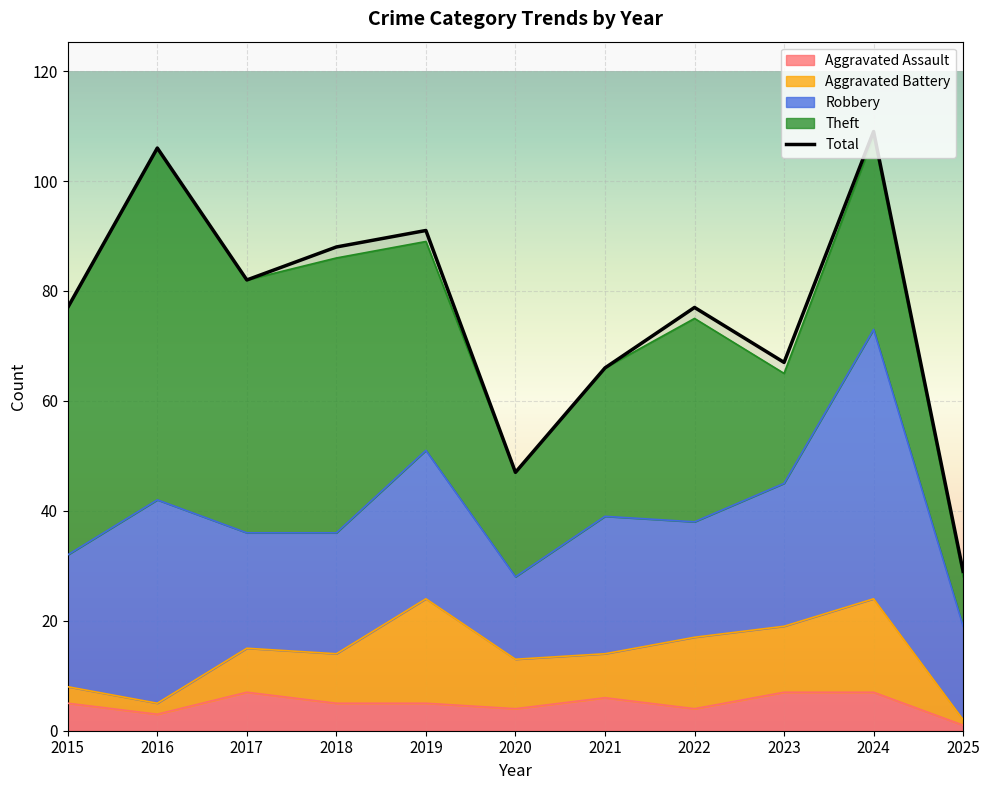

How many data points does each series have?

11